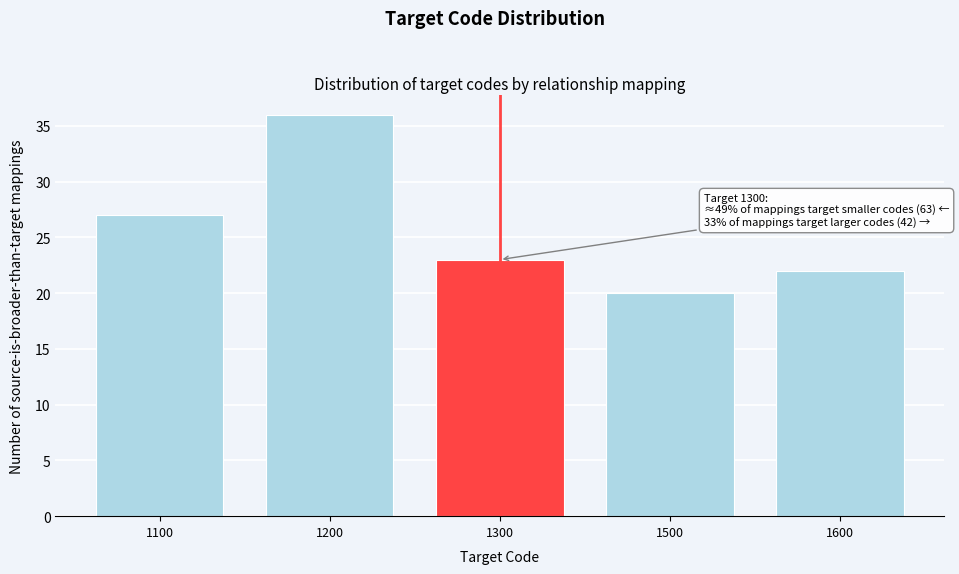

Reading left to right, extract all data points from this chart.

27	36	23	20	22